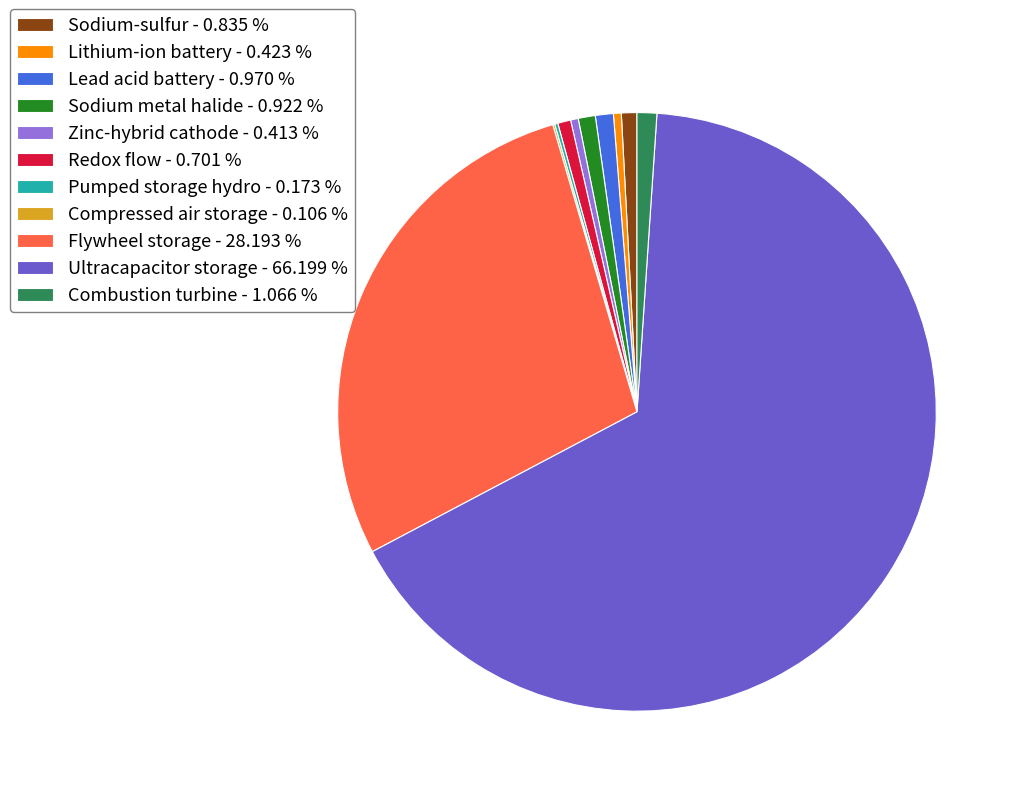

Is it true that Flywheel storage is 19% of the pie?

False